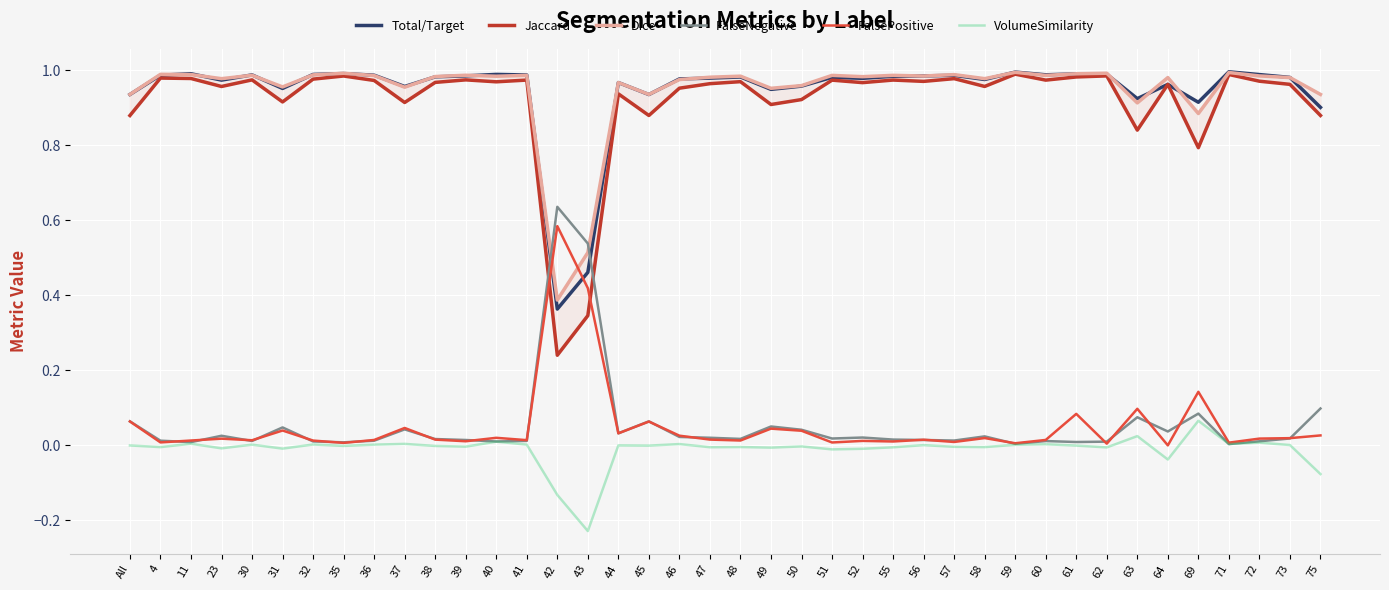

How many data points in VolumeSimilarity are less than 0?

24